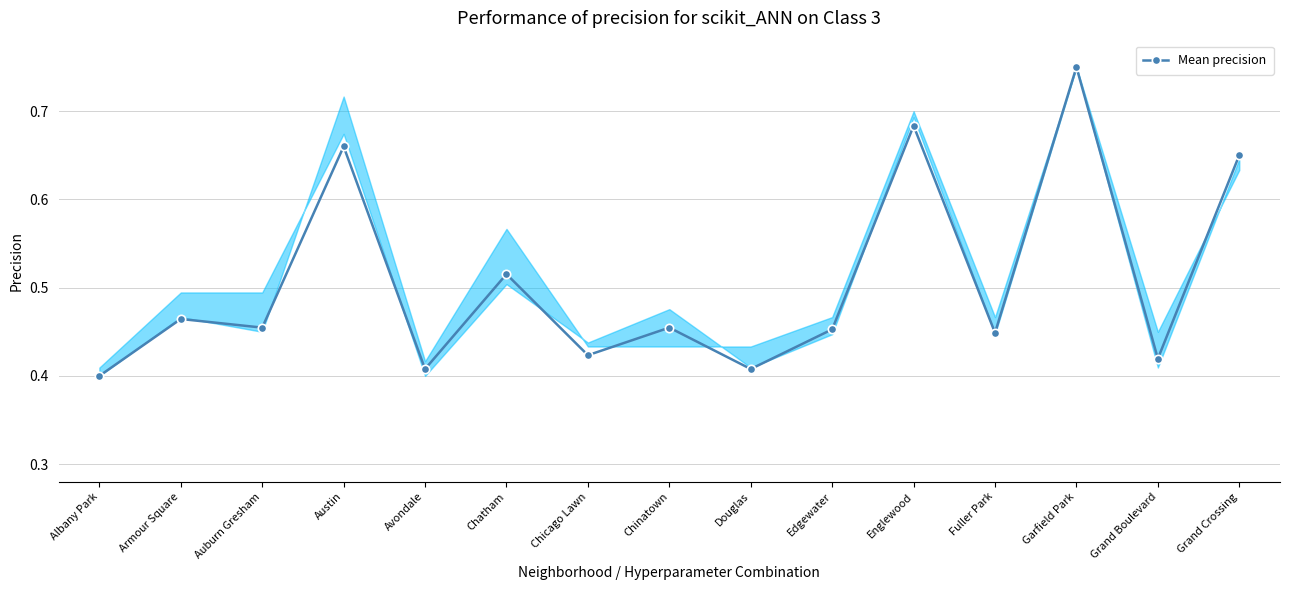

What is the difference between the values at Englewood and Avondale?

0.3